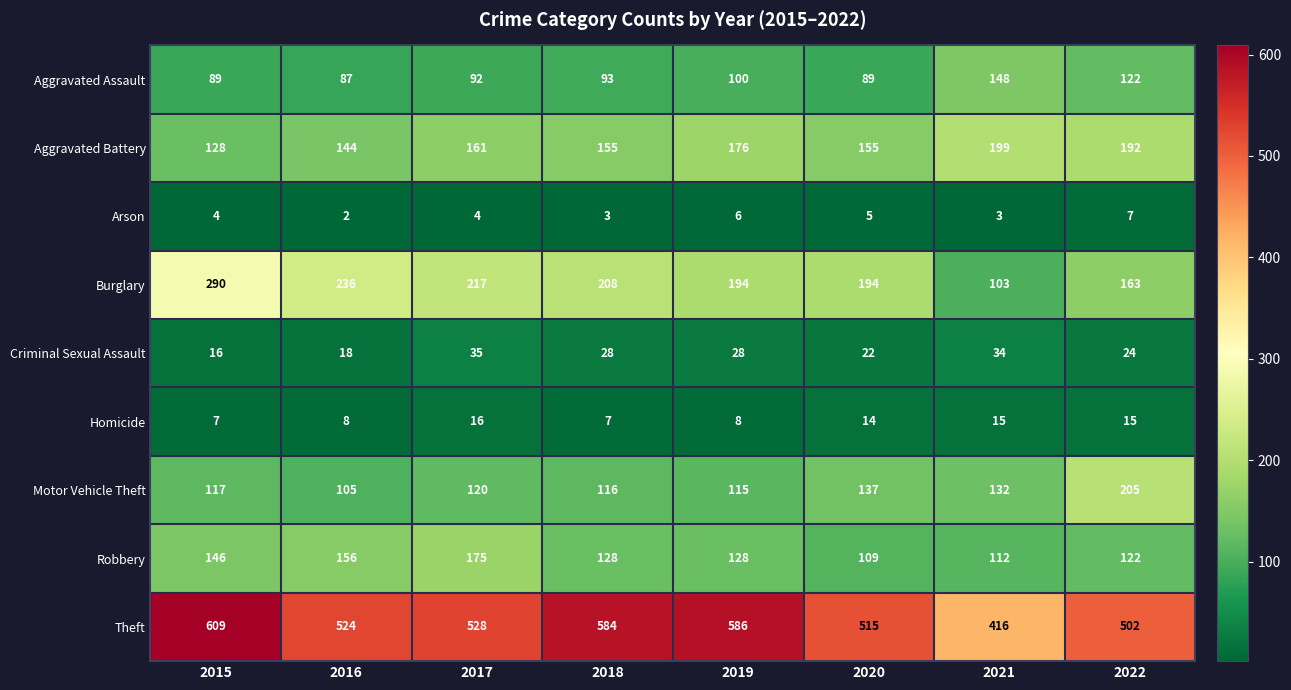

The value of Criminal Sexual Assault at 2019 is 28. True or false?

True